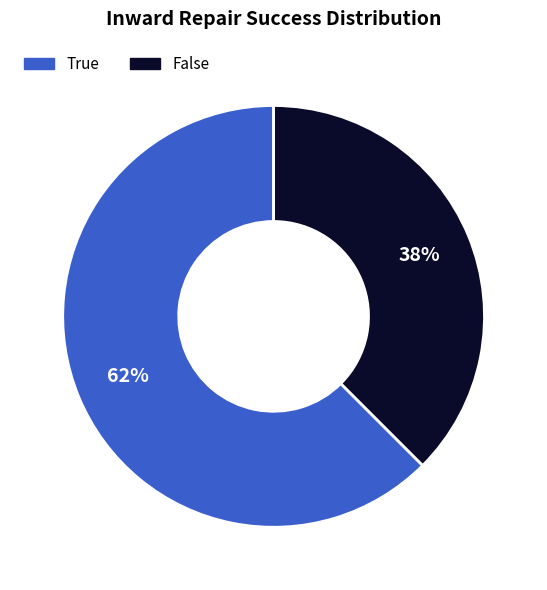

Is the sum of True and False greater than half?

Yes